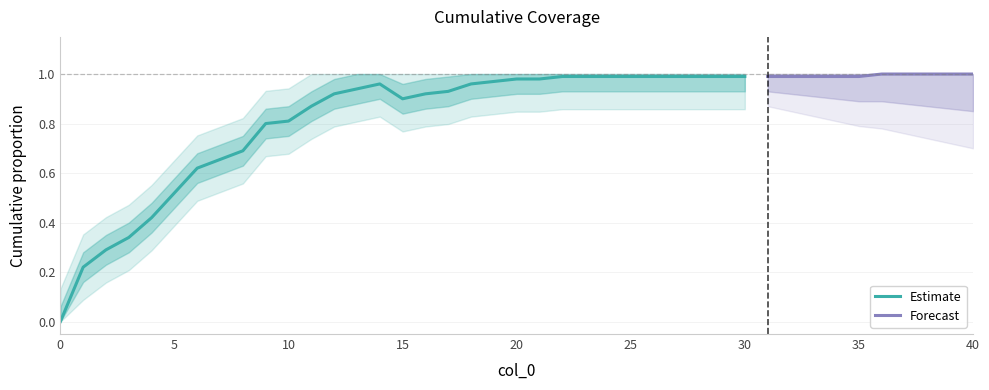

At which category does the data reach its first local valley?

15